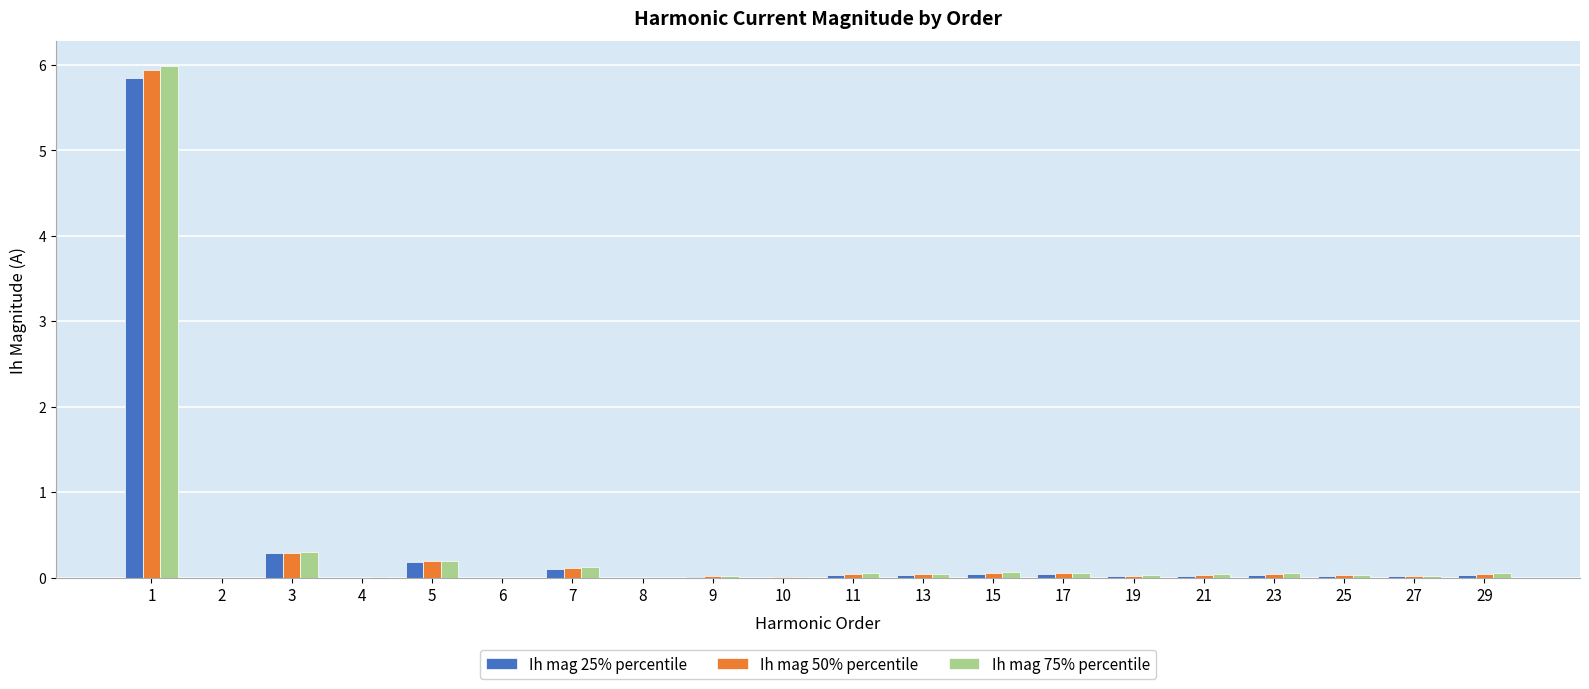

The value of Ih mag 75% percentile at 2 is 0.0. True or false?

True